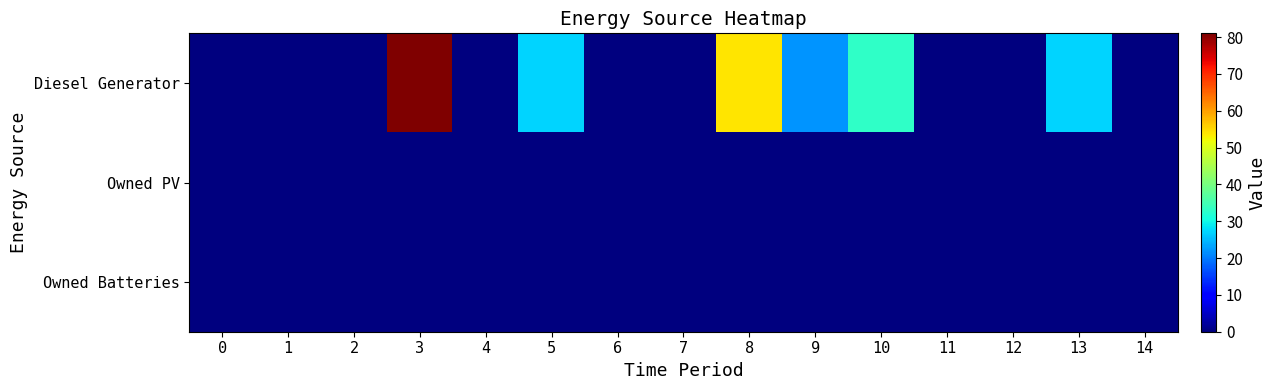

At which category does the chart reach its peak across all series?

3